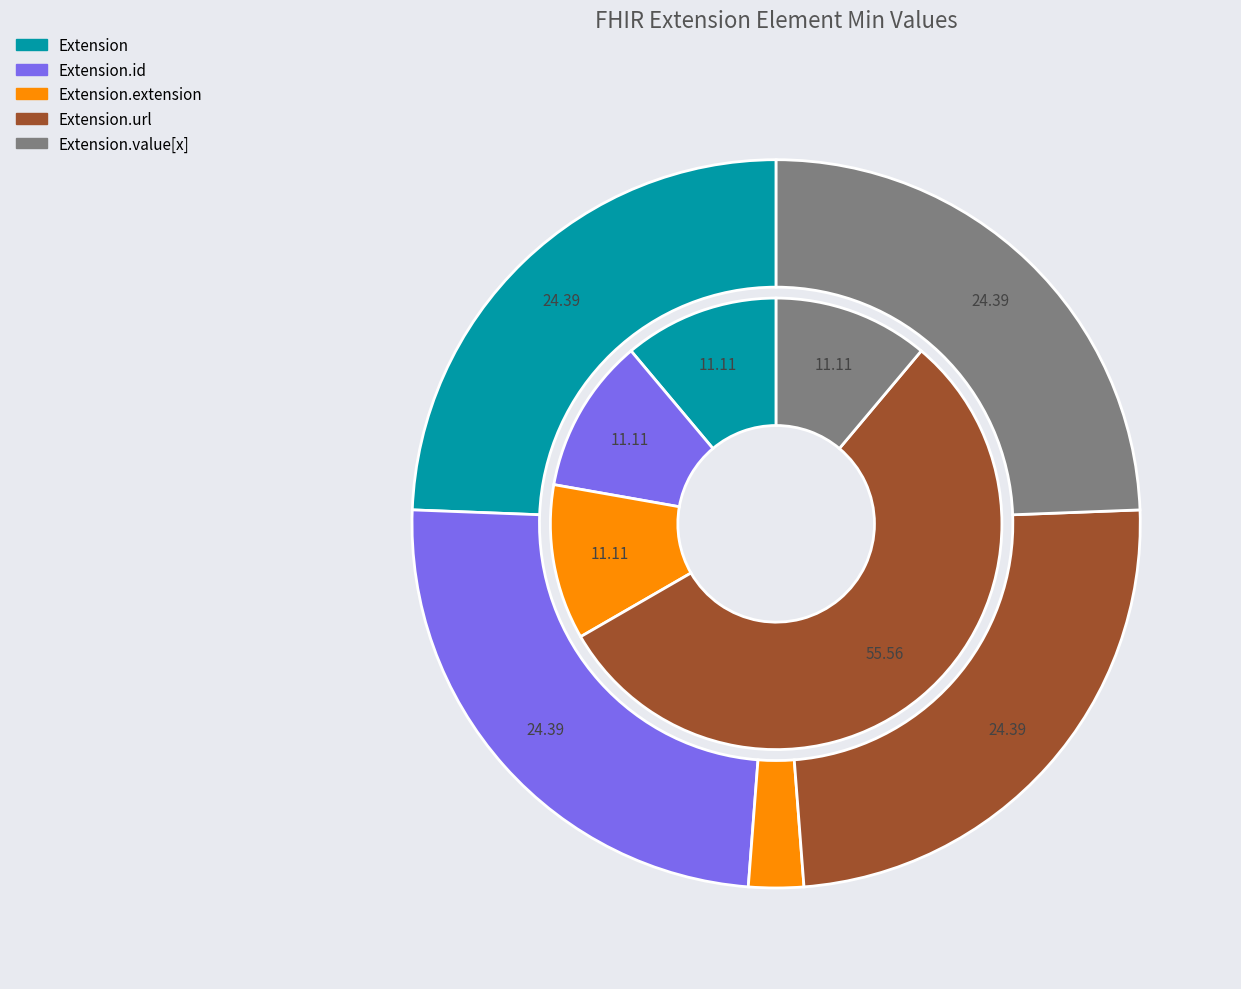

How many segments does this pie chart have?

5